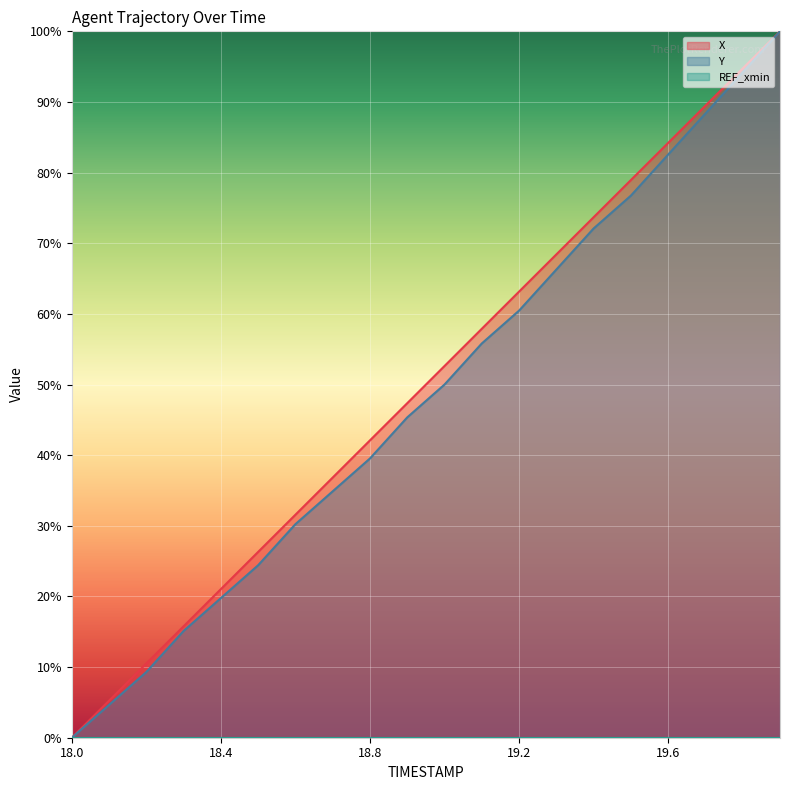

True or false: Y has a value of -57.5 at 18.0.

False